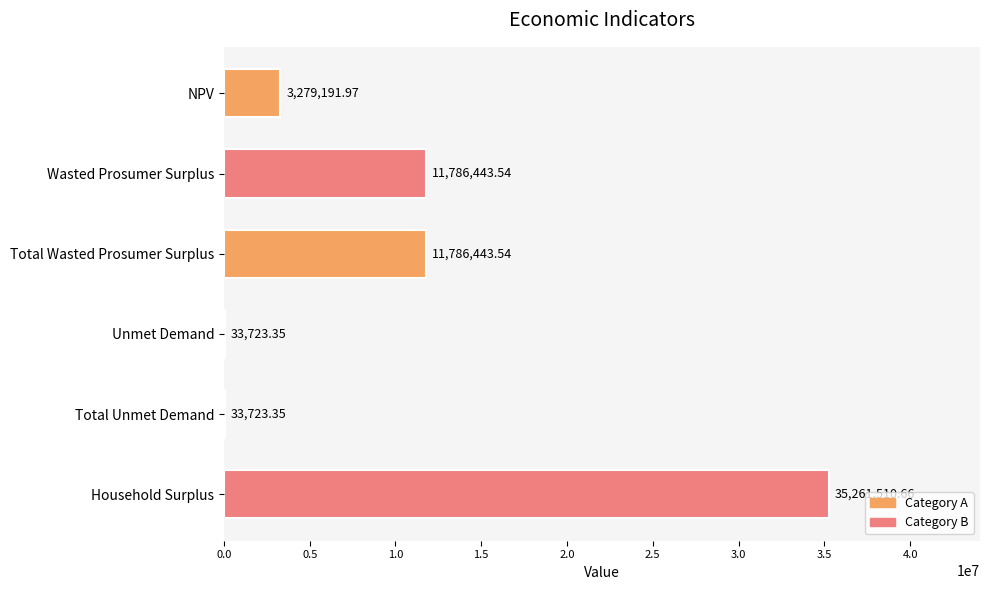

Which has a higher value, Household Surplus or Total Wasted Prosumer Surplus?

Household Surplus